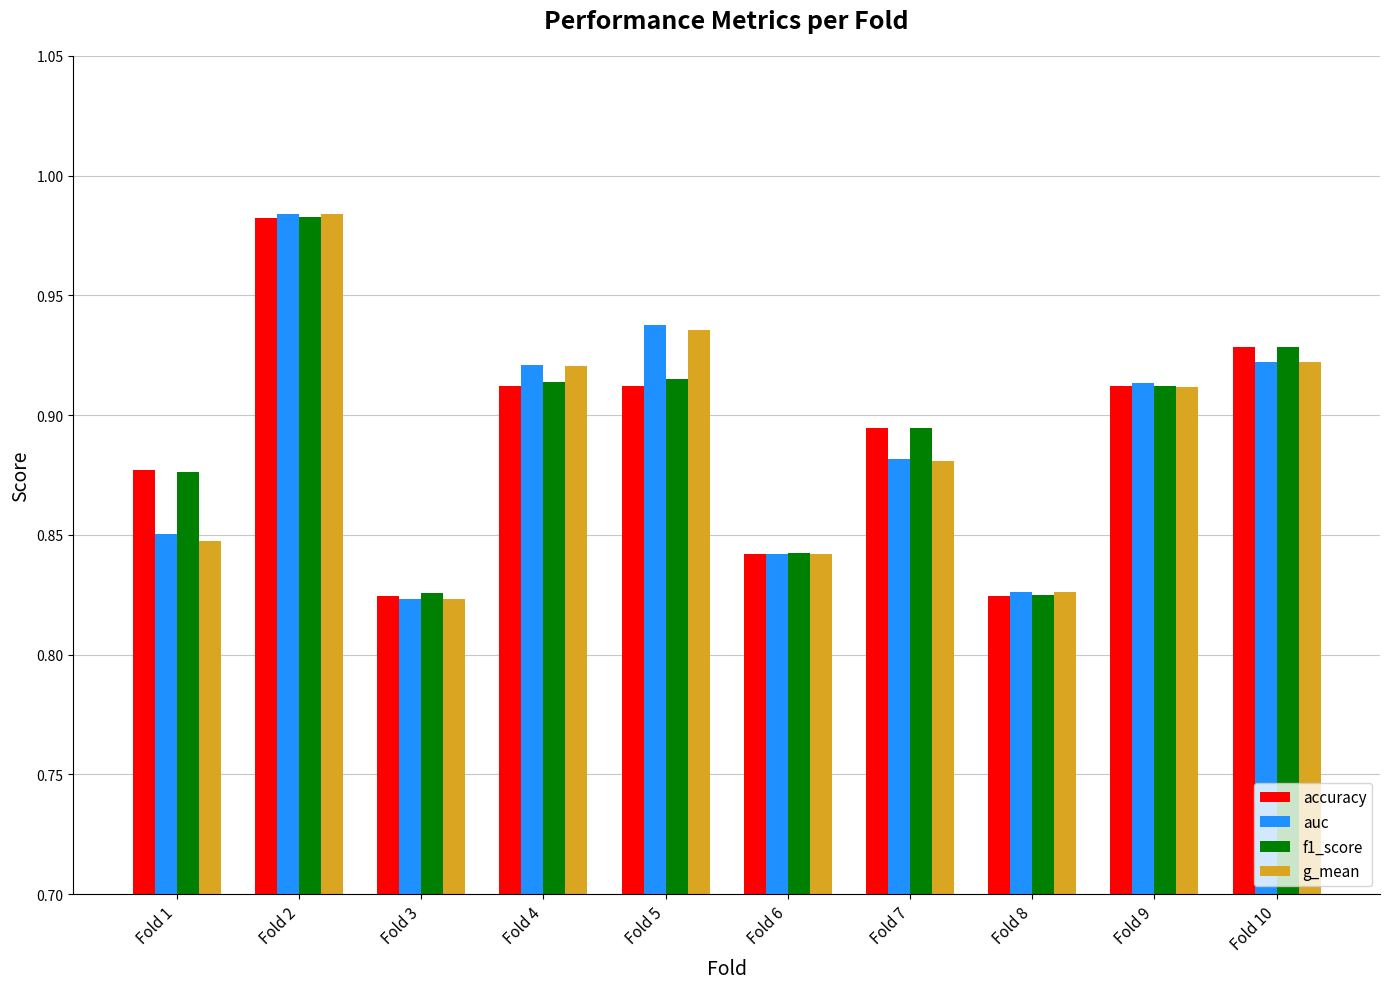

At how many categories does at least one series exceed 0?

10